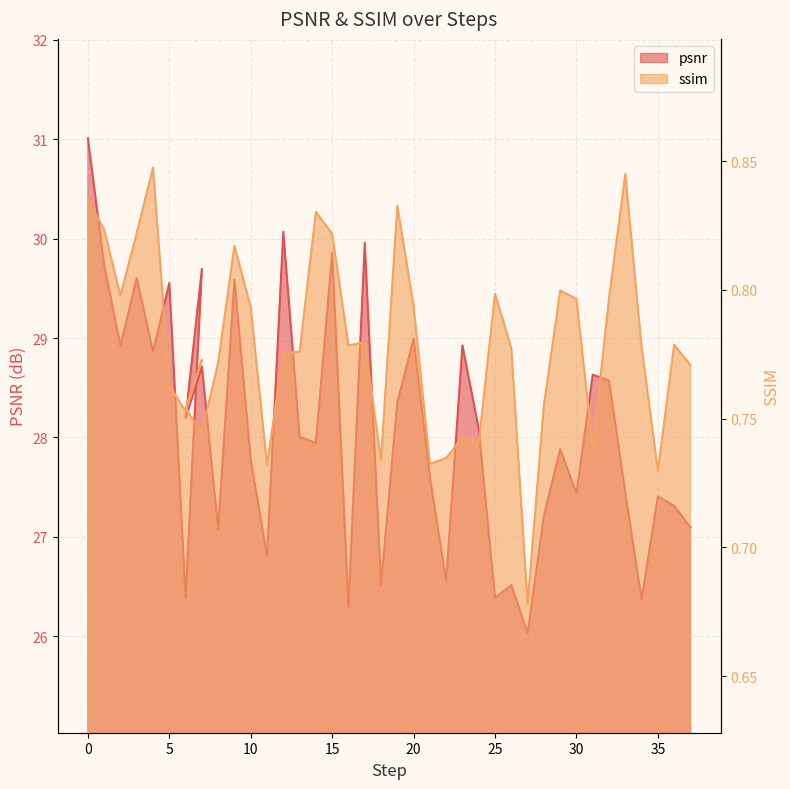

What is the value of the psnr point at the 40th from the left?

27.1